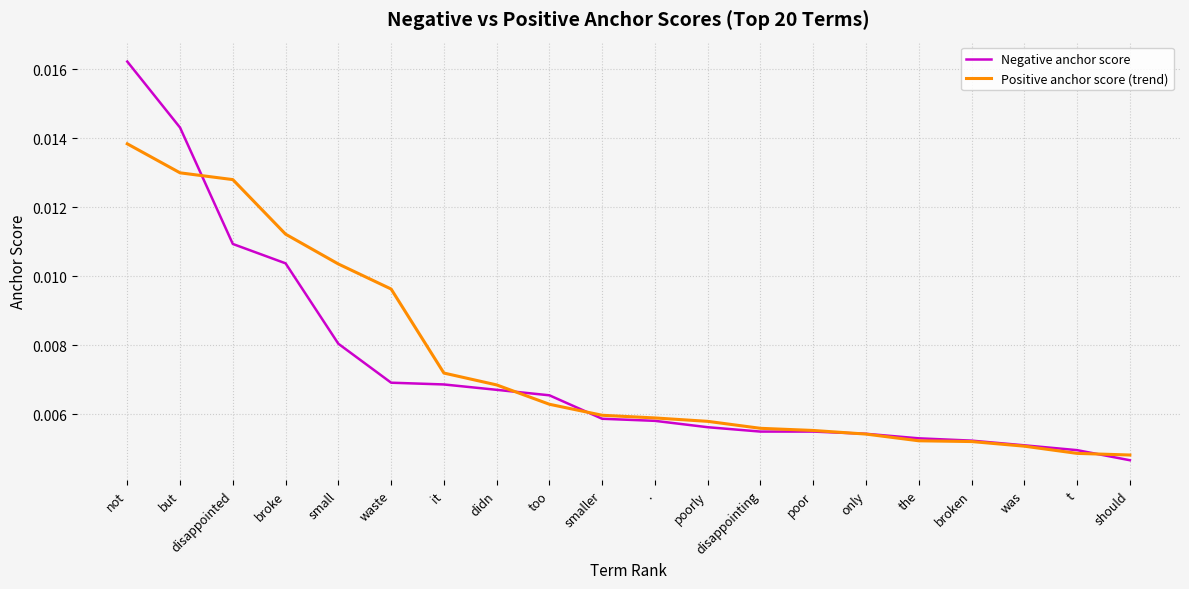

Where is Negative anchor score nearest to the value 0?

should